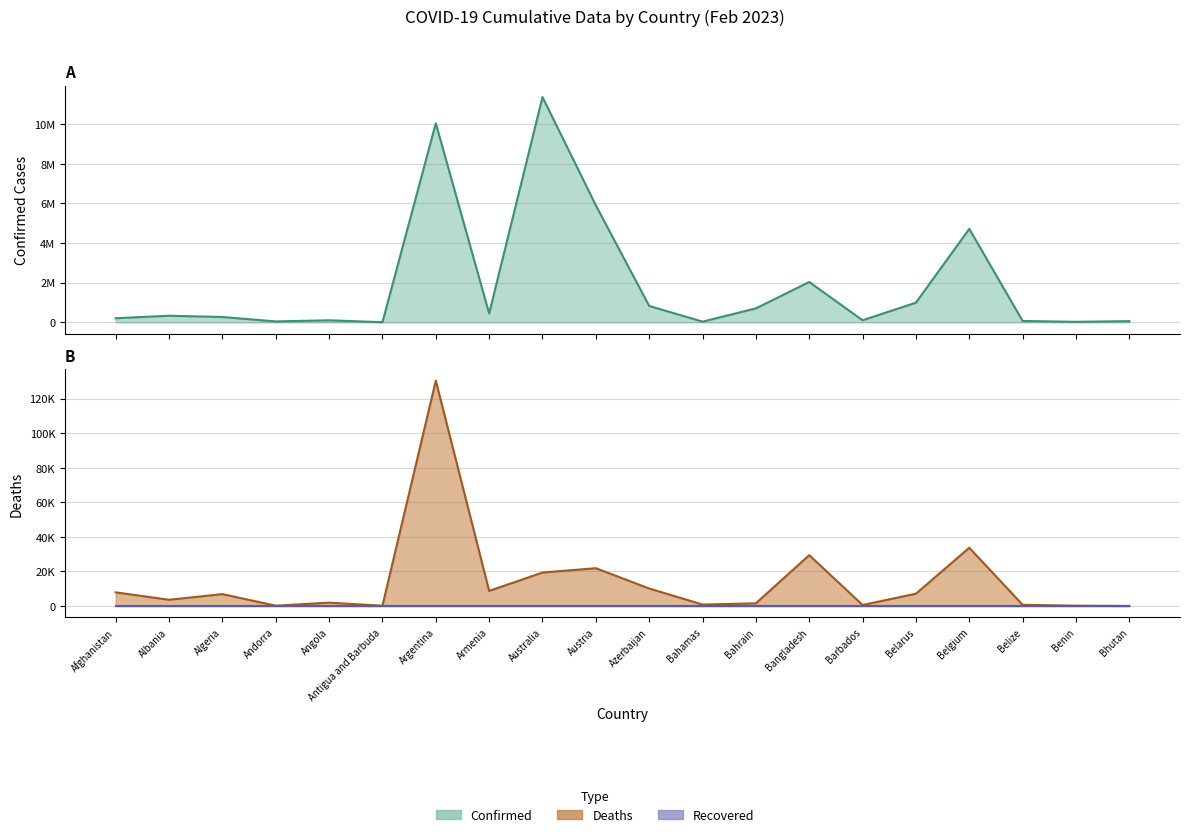

Reading right to left, transcribe all the data shown in this chart.

Confirmed: Bhutan=62615	Benin=27990	Belize=70740	Belgium=4717655	Belarus=994037	Barbados=106645	Bangladesh=2037773	Bahrain=706250	Bahamas=37491	Azerbaijan=828512	Austria=5901938	Australia=11366361	Armenia=446819	Argentina=10043308	Antigua and Barbuda=9106	Angola=105205	Andorra=47866	Algeria=271440	Albania=334378	Afghanistan=209274
Deaths: Bhutan=21	Benin=163	Belize=688	Belgium=33717	Belarus=7118	Barbados=575	Bangladesh=29445	Bahrain=1548	Bahamas=833	Azerbaijan=10117	Austria=21872	Australia=19373	Armenia=8721	Argentina=130458	Antigua and Barbuda=146	Angola=1931	Andorra=165	Algeria=6881	Albania=3598	Afghanistan=7896